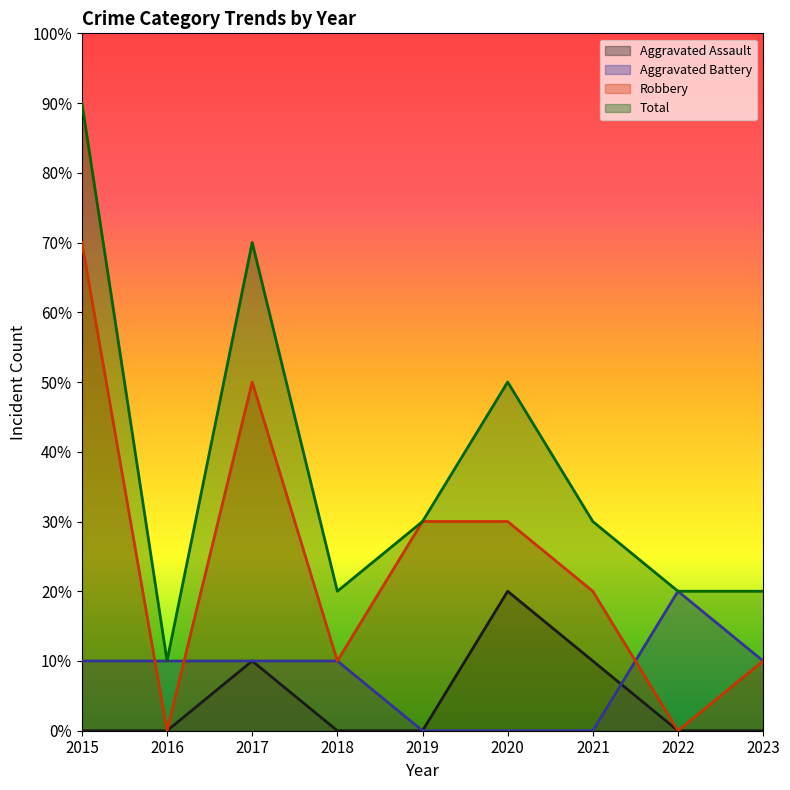

Is it true that Robbery equals 2 at 2021?

True